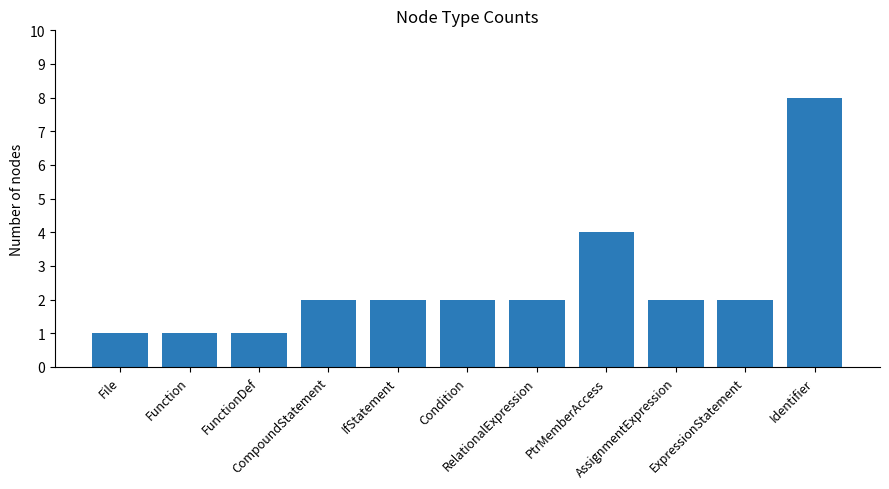

What is the maximum value shown in the chart?

8